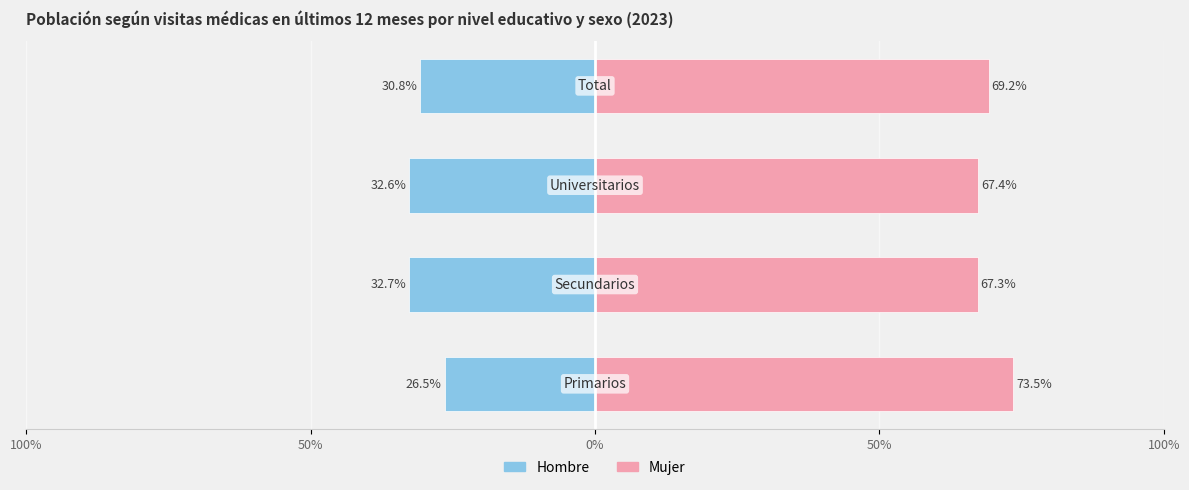

Reading left to right, extract all data points from this chart.

Hombre: 100%=-26.5	50%=-32.7	0%=-32.6	50%=-30.8
Mujer: 100%=73.5	50%=67.3	0%=67.4	50%=69.2